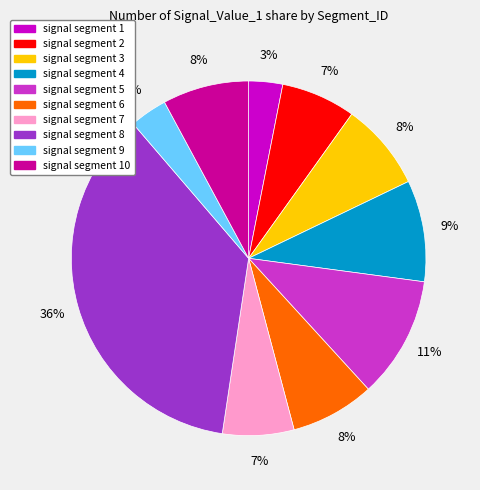

Between signal segment 2 and signal segment 1, which is larger?

signal segment 2